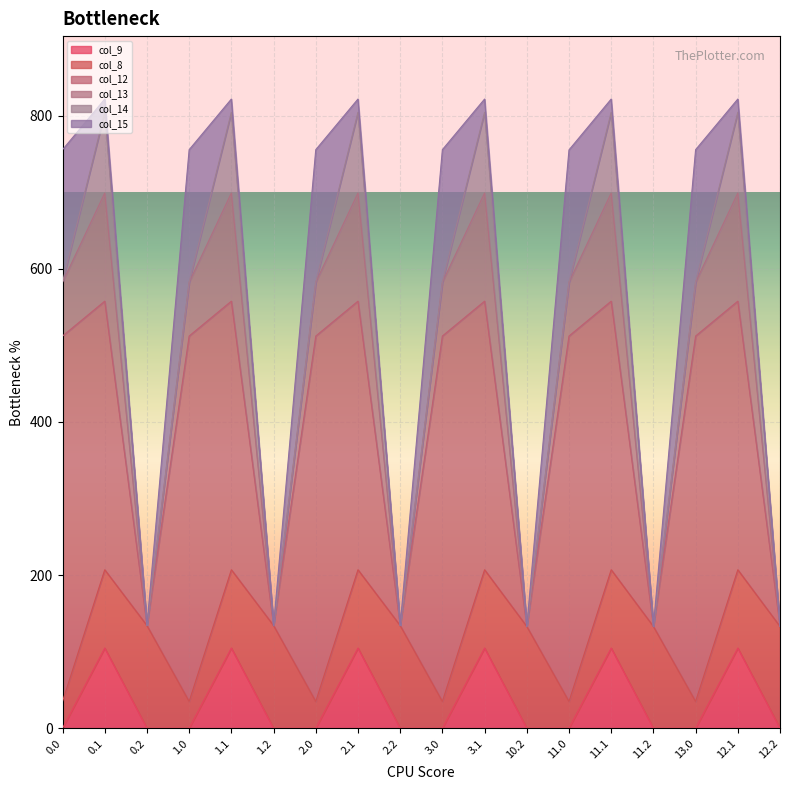

List the labels in order of col_13 value, smallest first.

0.2, 1.2, 2.2, 10.2, 11.2, 12.2, 0.0, 1.0, 2.0, 3.0, 11.0, 13.0, 0.1, 1.1, 2.1, 3.1, 11.1, 12.1